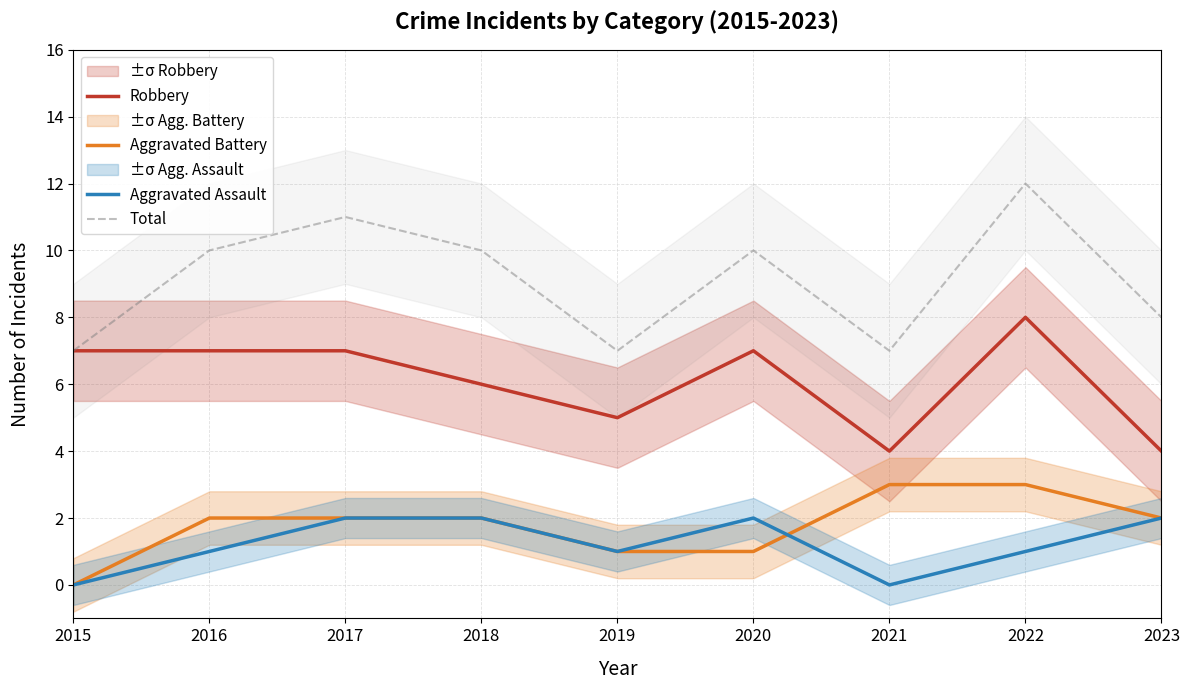

Reading right to left, list all the values displayed in this chart.

Robbery: 4	8	4	7	5	6	7	7	7
Aggravated Battery: 2	3	3	1	1	2	2	2	0
Aggravated Assault: 2	1	0	2	1	2	2	1	0
Total: 8	12	7	10	7	10	11	10	7